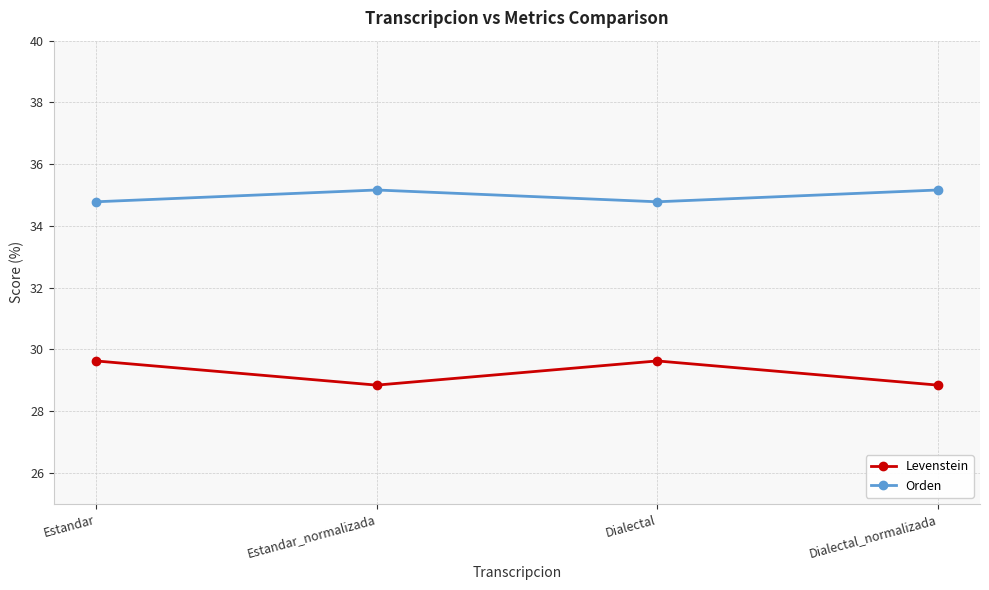

At which category does Orden reach its first local peak?

Estandar_normalizada